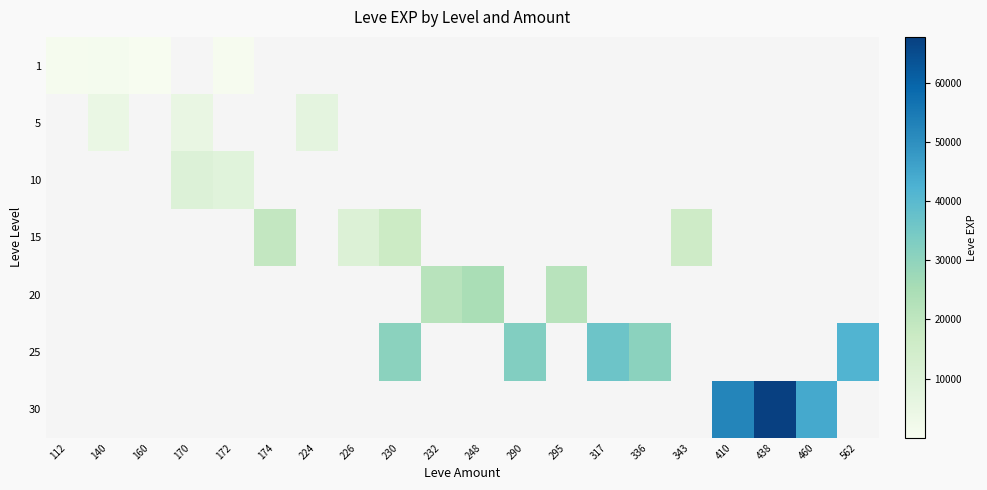

What is the greatest value displayed?

67730.0